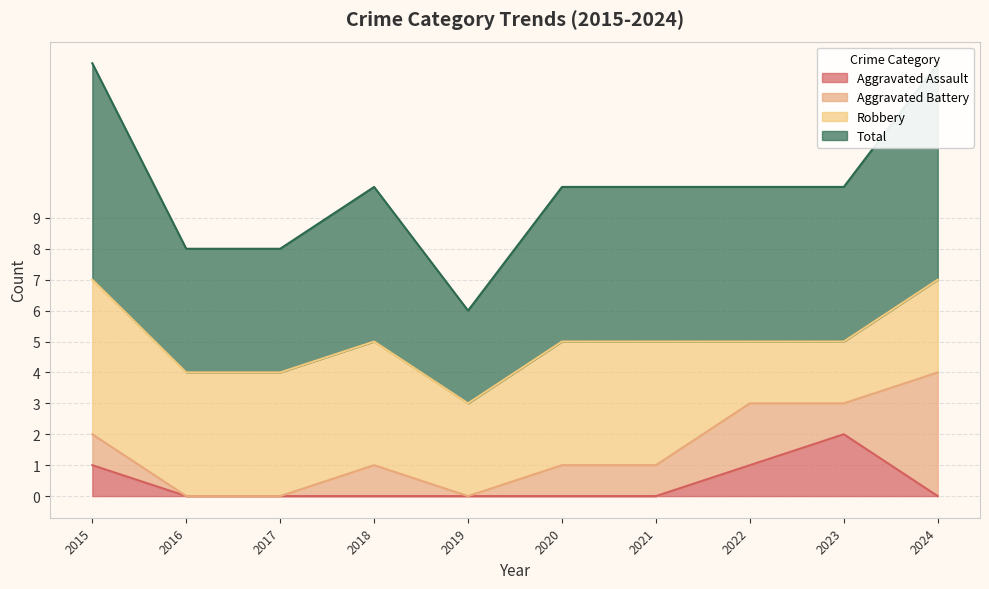

What is the sum of all Aggravated Assault values?

4